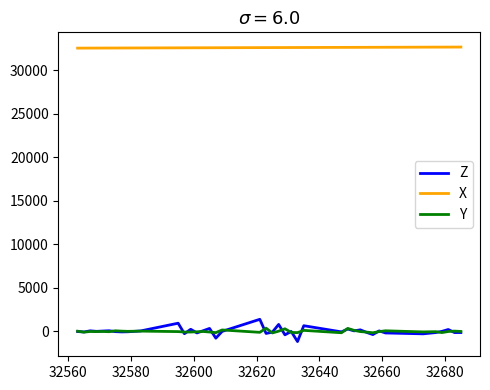

True or false: X and Z intersect in this chart.

False